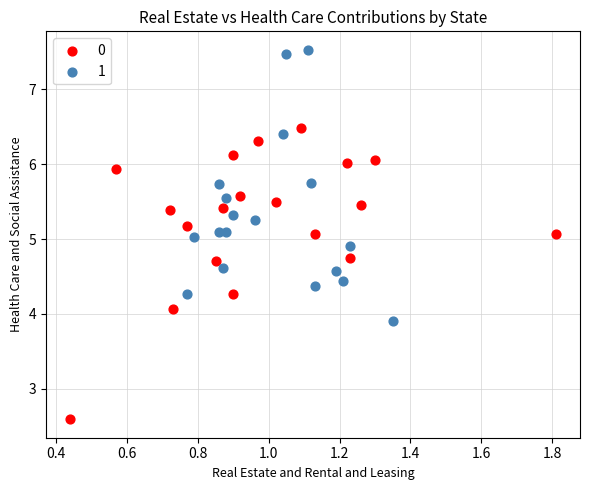

What are all the series names shown in the legend?

0, 1